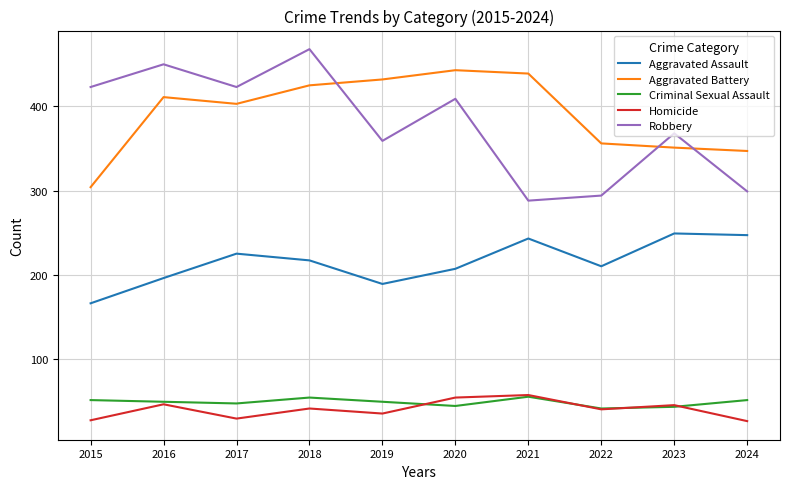

True or false: Robbery and Homicide intersect in this chart.

False